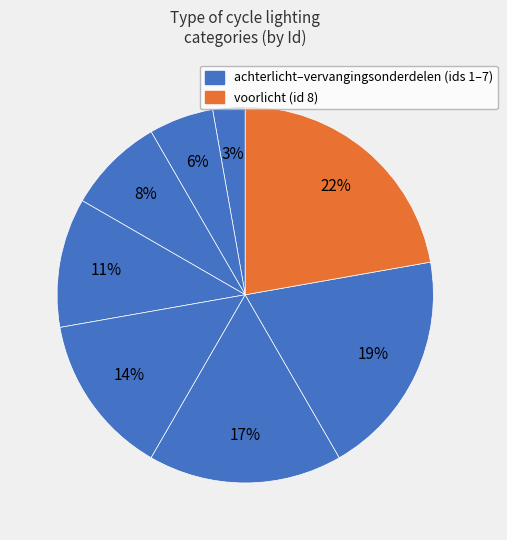

To the nearest percent, what is the difference between the largest and smallest slice percentages?

19%